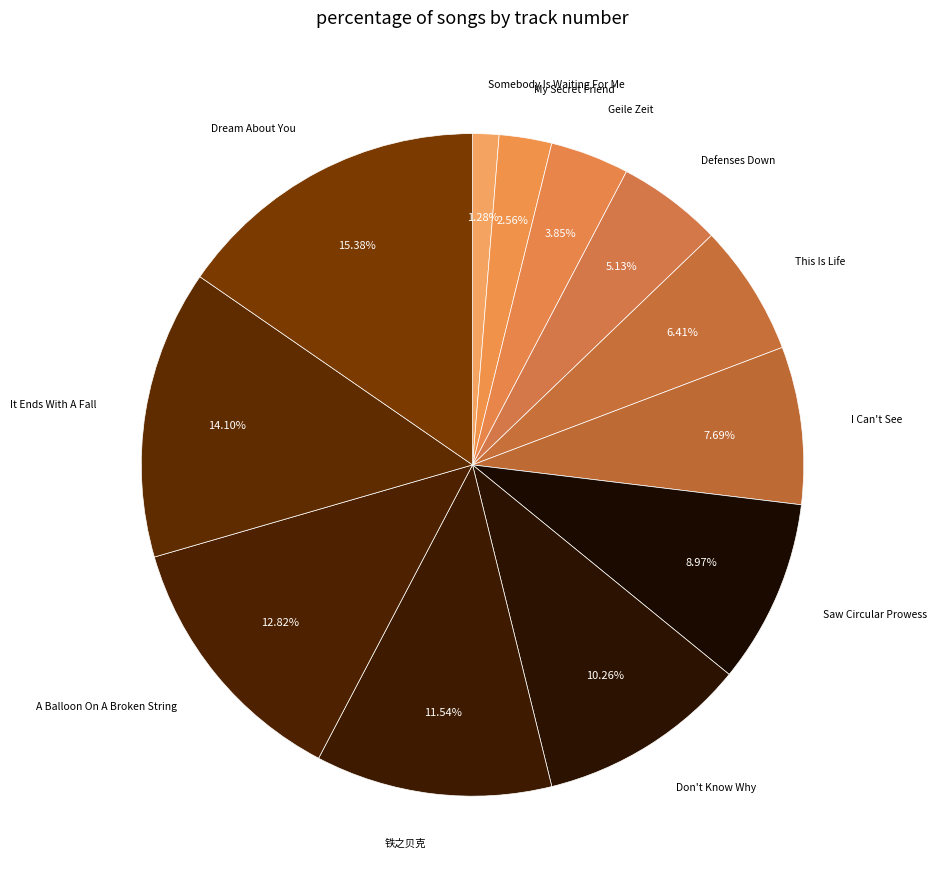

How many slices are in this pie chart?

12